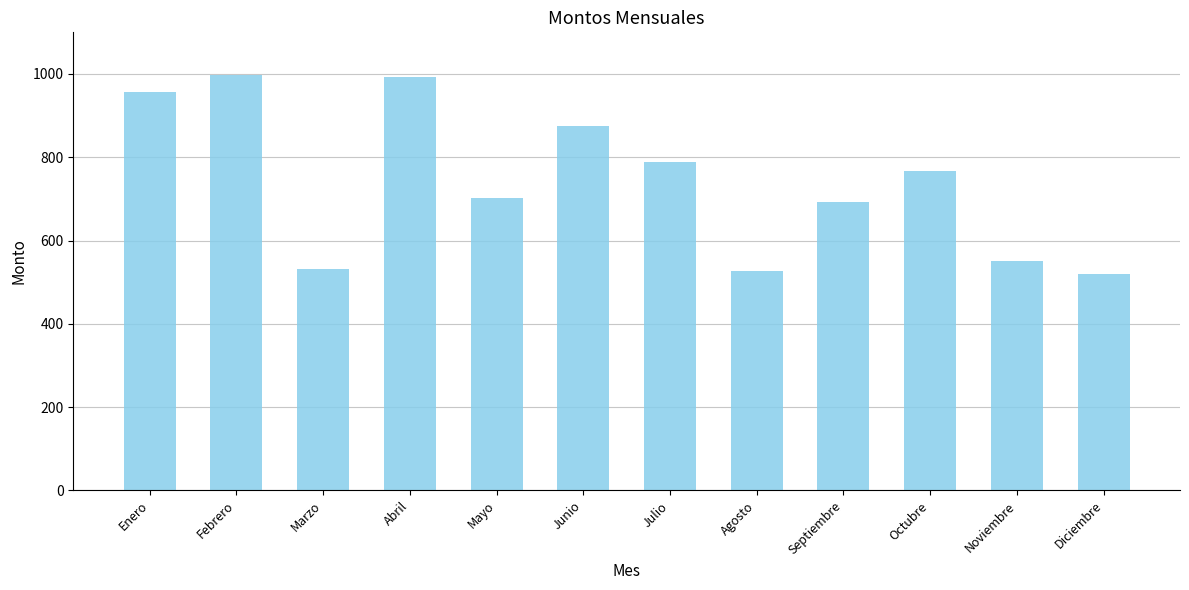

Approximately how many times larger is the value at Julio compared to Octubre?

1.0